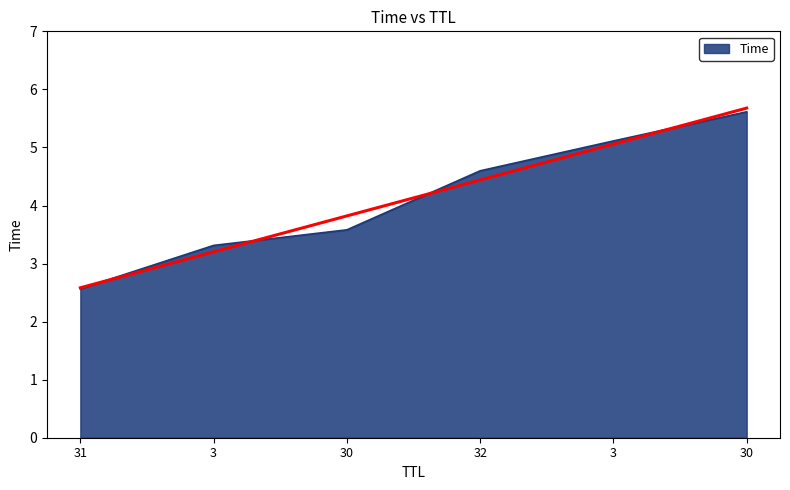

Which label corresponds to the smallest value in the chart?

31